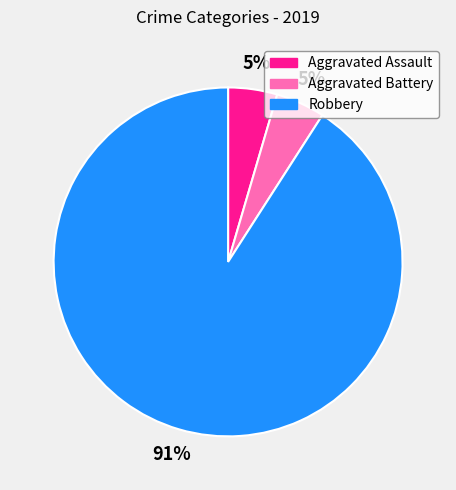

Which has a higher value, Robbery or Aggravated Battery?

Robbery